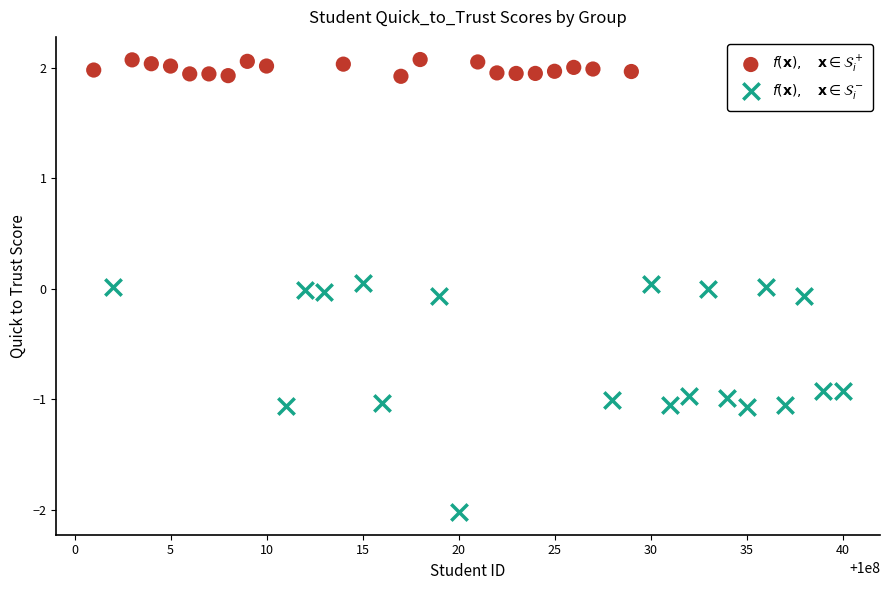

Which series has the largest Y range (max minus min)?

$f(\mathbf{x}),\quad \mathbf{x} \in \mathcal{S}_i^-$